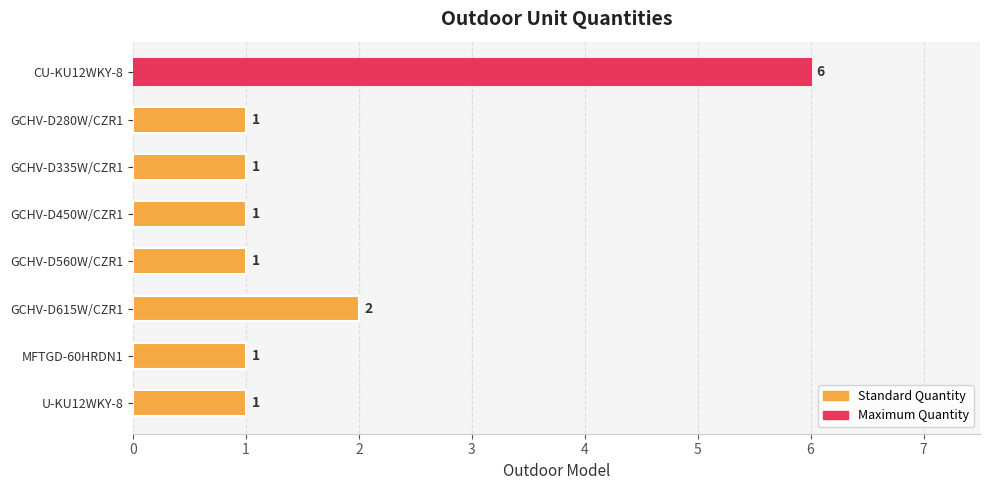

Count the values in the range 1 to 2.

7